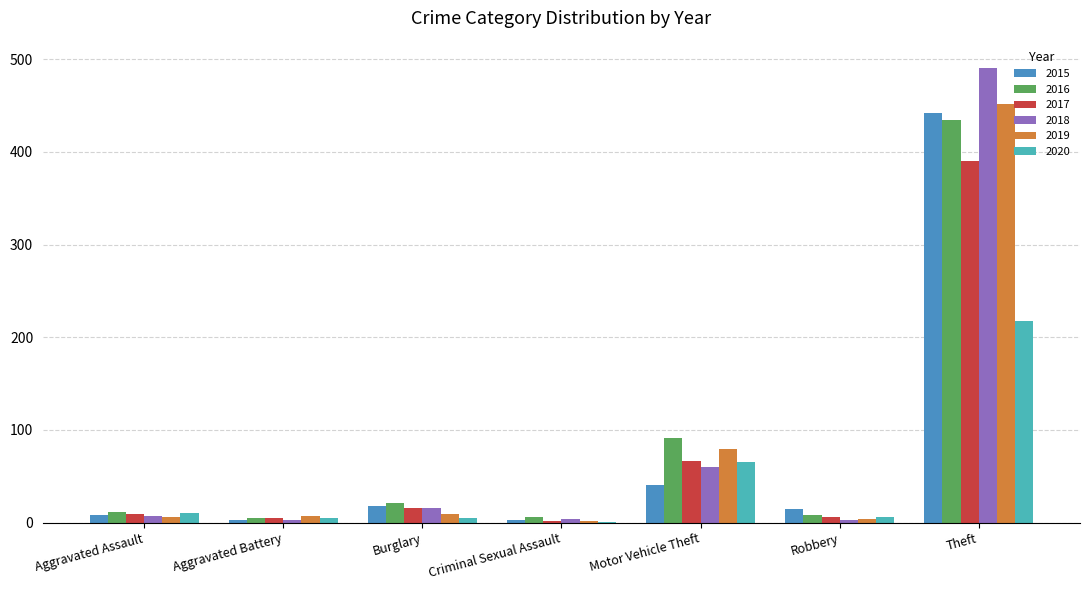

What is the greatest value displayed?

490